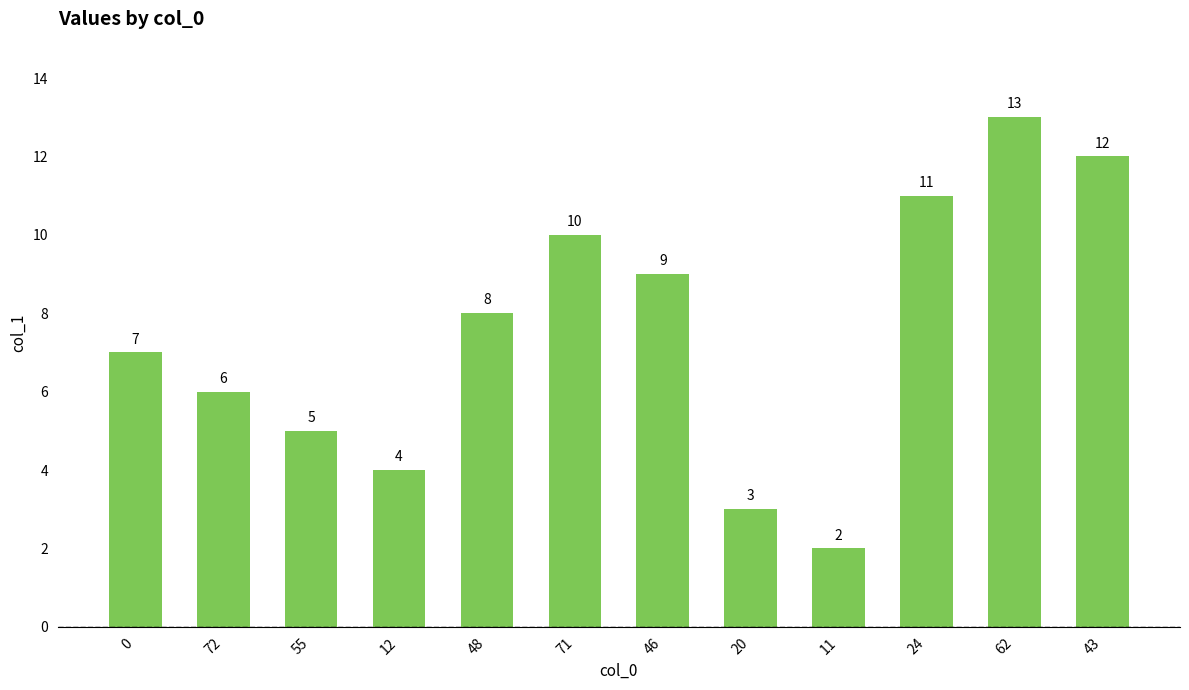

The chart shows a value of 11 at 24. True or false?

True